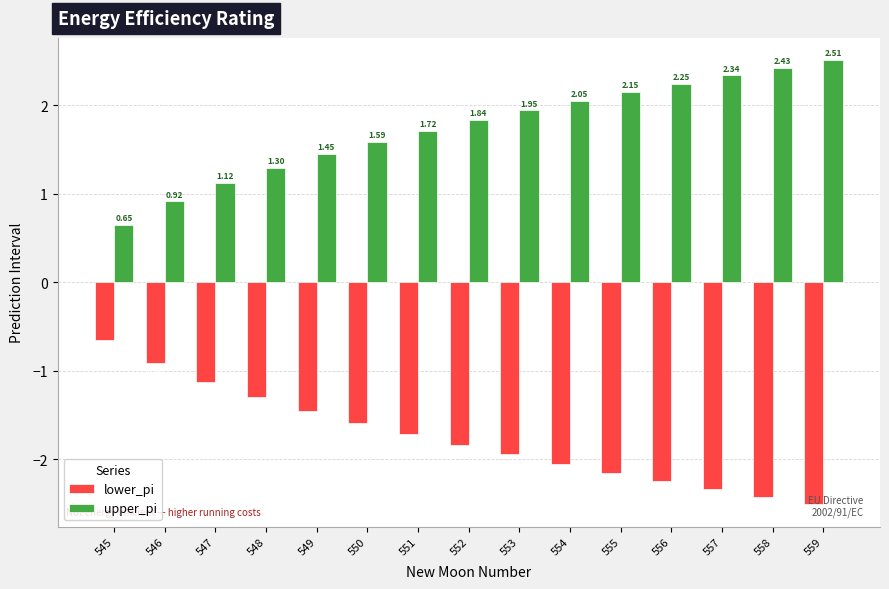

What is the sum of the lower_pi values at 554 and 545?

-2.7